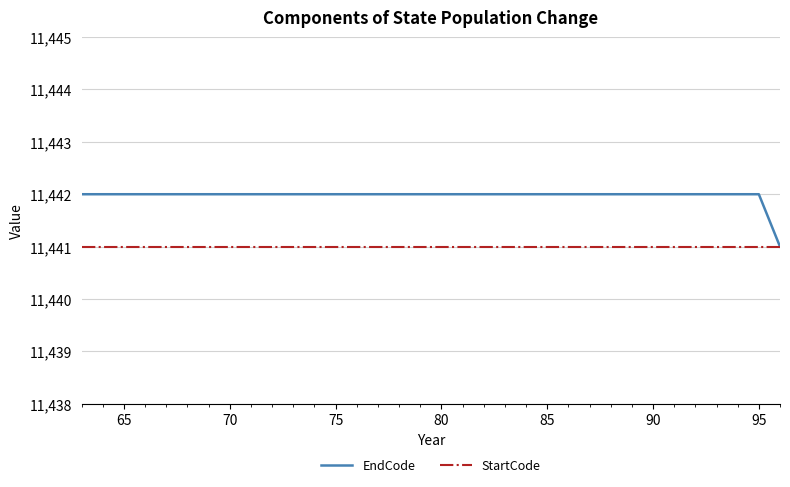

Which series has the largest range (max minus min)?

EndCode